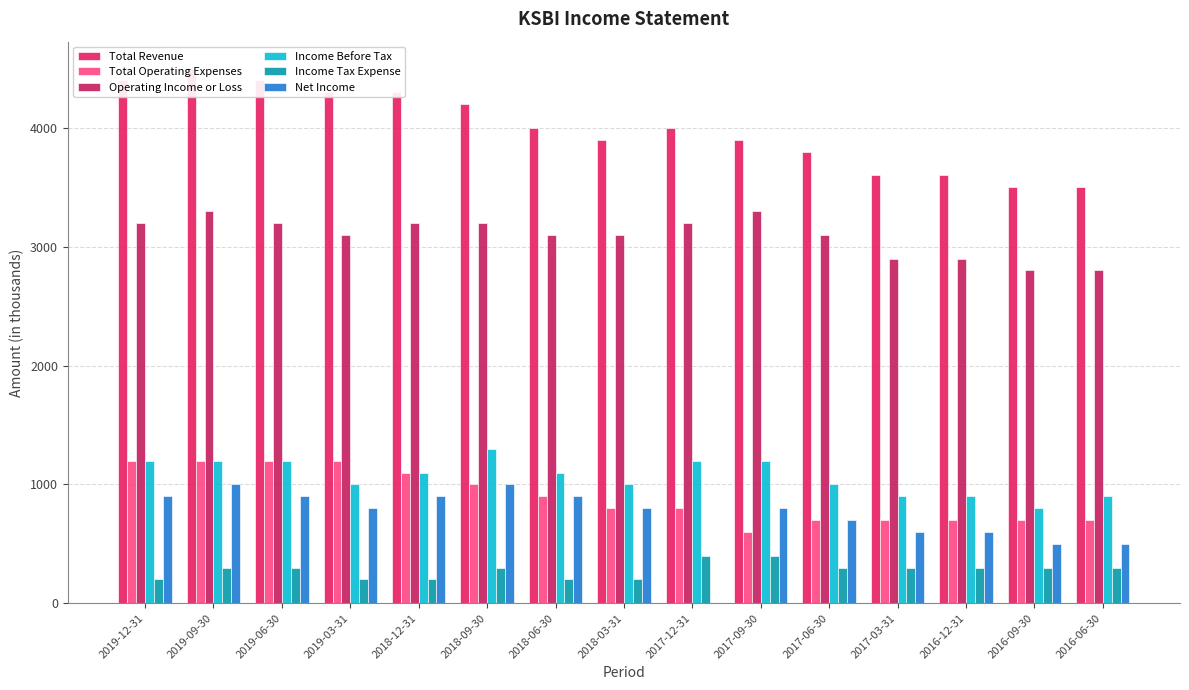

What is the average value of the Total Operating Expenses series?

900